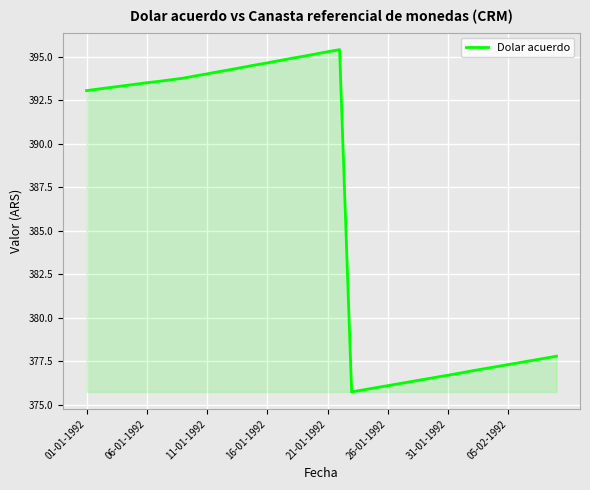

What is the greatest value displayed?

395.4